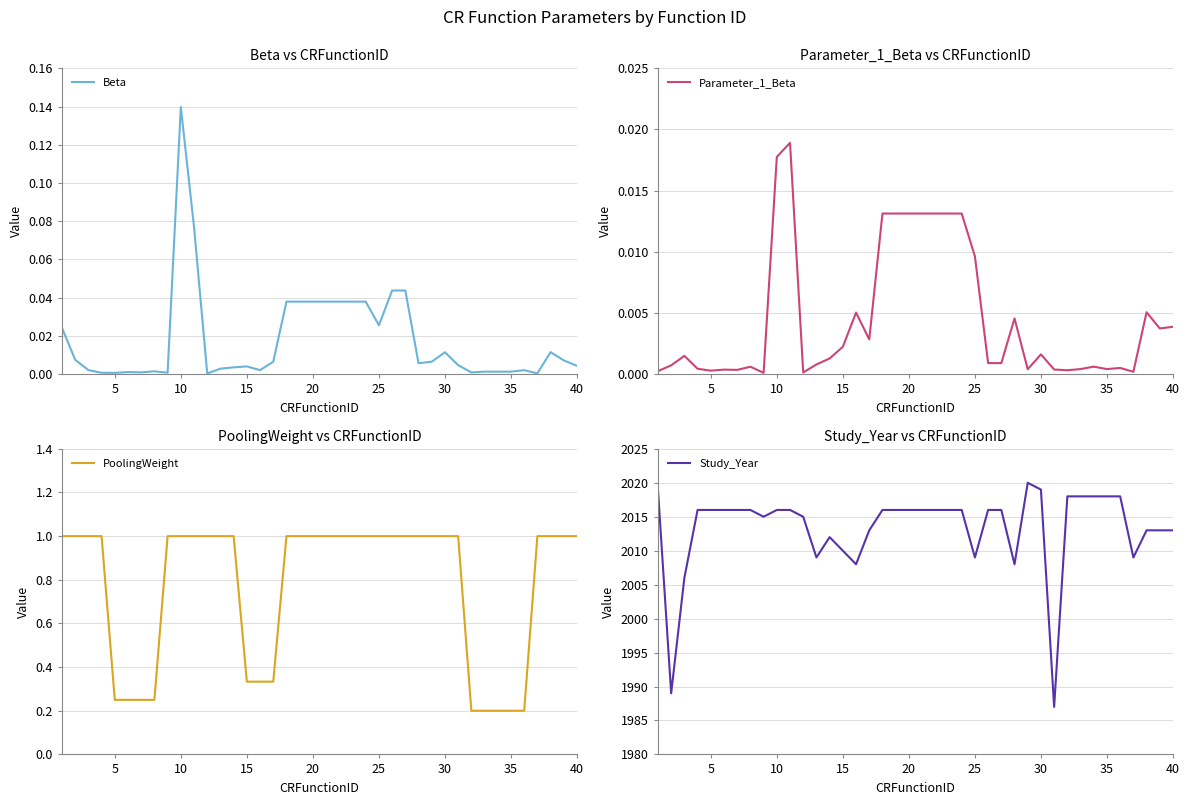

Reading right to left, what are all the values shown in this chart?

Beta: 0.0	0.0	0.0	0.0	0.0	0.0	0.0	0.0	0.0	0.0	0.0	0.0	0.0	0.0	0.0	0.0	0.0	0.0	0.0	0.0	0.0	0.0	0.0	0.0	0.0	0.0	0.0	0.0	0.0	0.1	0.1	0.0	0.0	0.0	0.0	0.0	0.0	0.0	0.0	0.0
Parameter_1_Beta: 0.0	0.0	0.0	0.0	0.0	0.0	0.0	0.0	0.0	0.0	0.0	0.0	0.0	0.0	0.0	0.0	0.0	0.0	0.0	0.0	0.0	0.0	0.0	0.0	0.0	0.0	0.0	0.0	0.0	0.0	0.0	0.0	0.0	0.0	0.0	0.0	0.0	0.0	0.0	0.0
PoolingWeight: 1.0	1.0	1.0	1.0	0.2	0.2	0.2	0.2	0.2	1.0	1.0	1.0	1.0	1.0	1.0	1.0	1.0	1.0	1.0	1.0	1.0	1.0	1.0	0.3	0.3	0.3	1.0	1.0	1.0	1.0	1.0	1.0	0.2	0.2	0.2	0.2	1.0	1.0	1.0	1.0
Study_Year: 2013.0	2013.0	2013.0	2009.0	2018.0	2018.0	2018.0	2018.0	2018.0	1987.0	2019.0	2020.0	2008.0	2016.0	2016.0	2009.0	2016.0	2016.0	2016.0	2016.0	2016.0	2016.0	2016.0	2013.0	2008.0	2010.0	2012.0	2009.0	2015.0	2016.0	2016.0	2015.0	2016.0	2016.0	2016.0	2016.0	2016.0	2006.0	1989.0	2019.0